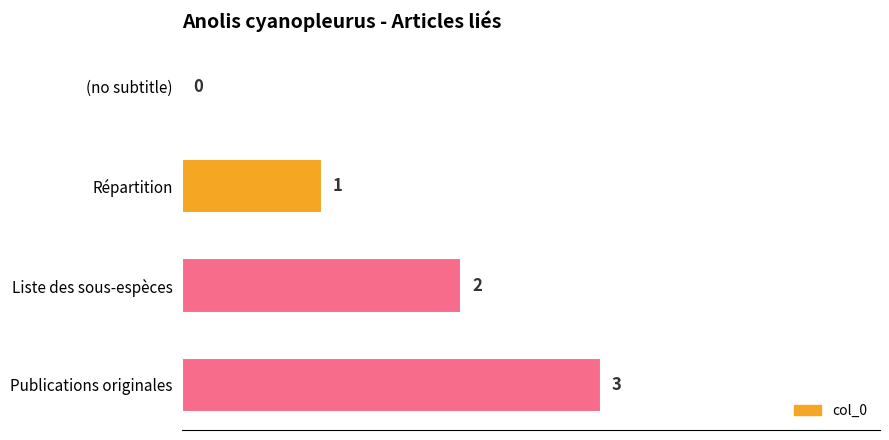

True or false: the data shows 3 at Publications originales.

True